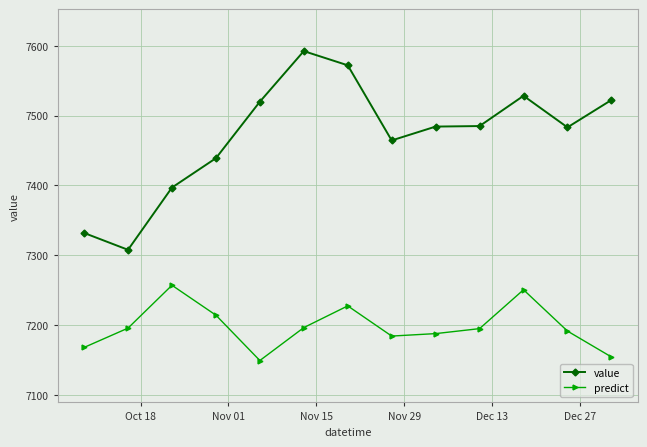

Which series has the largest range (max minus min)?

value